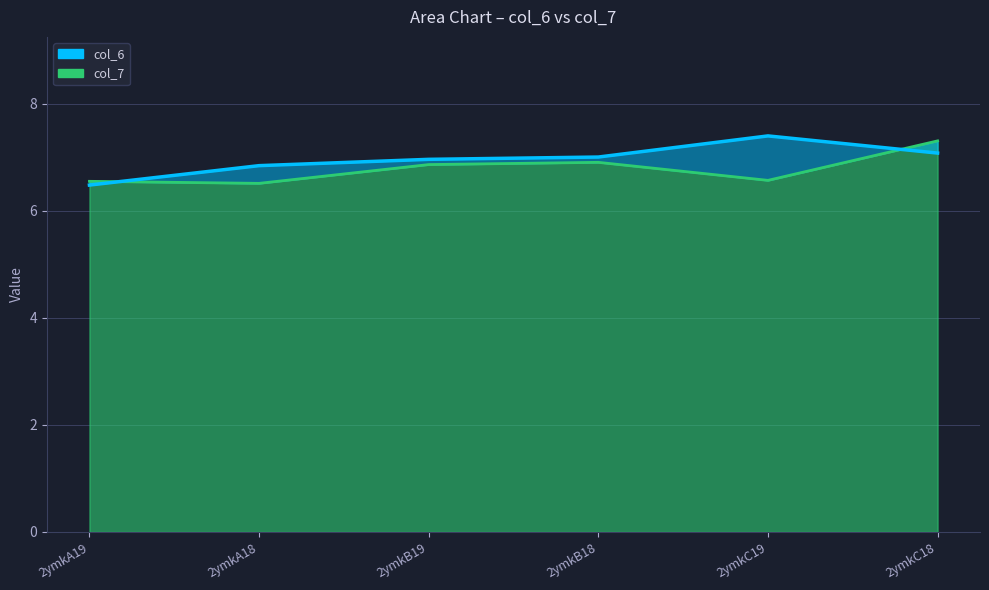

Reading right to left, list all the values displayed in this chart.

col_6: 2ymkC18=7.1	2ymkC19=7.4	2ymkB18=7.0	2ymkB19=7.0	2ymkA18=6.8	2ymkA19=6.5
col_7: 2ymkC18=7.3	2ymkC19=6.6	2ymkB18=6.9	2ymkB19=6.9	2ymkA18=6.5	2ymkA19=6.6